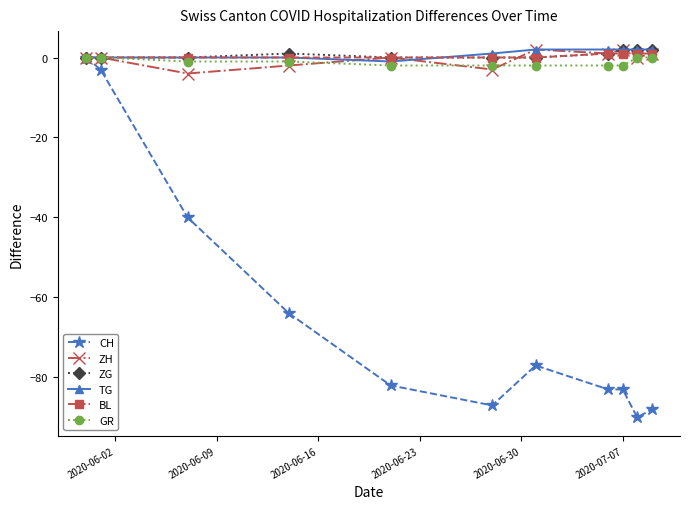

What is the highest value of the ZH series?

2